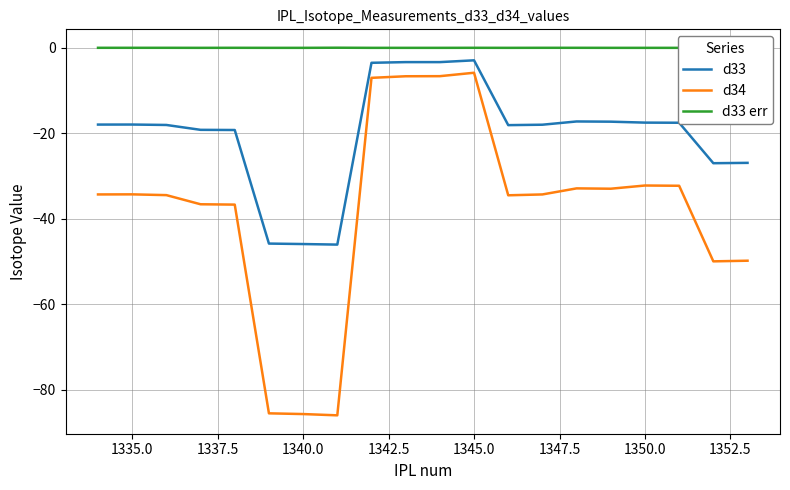

How many lines are shown in the chart?

3